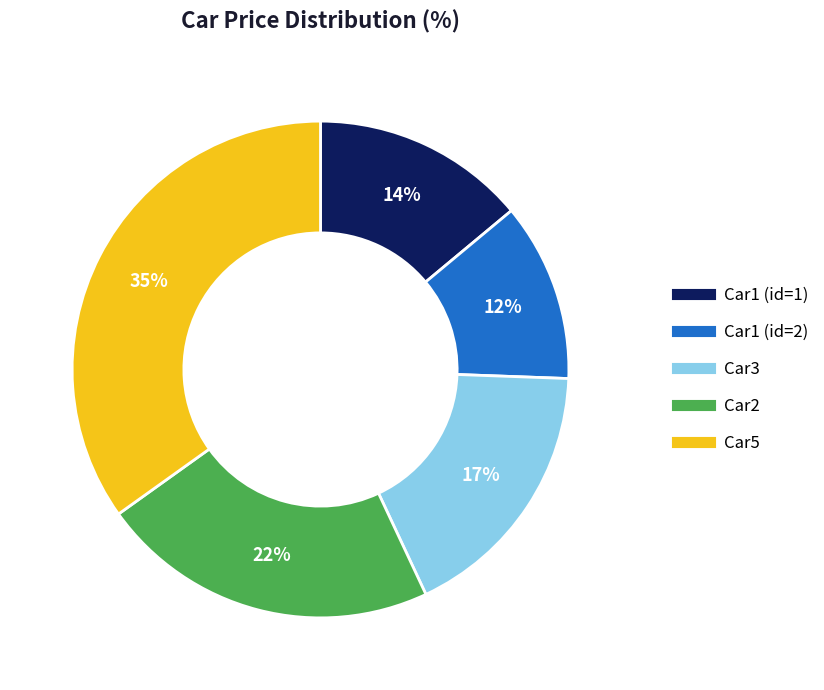

What percentage is the Car3 slice, to the nearest percent?

17%